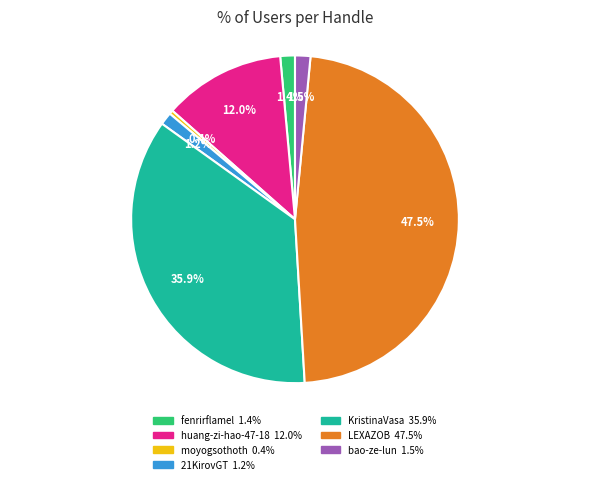

To the nearest percent, what is the difference between the largest and smallest slice percentages?

47%